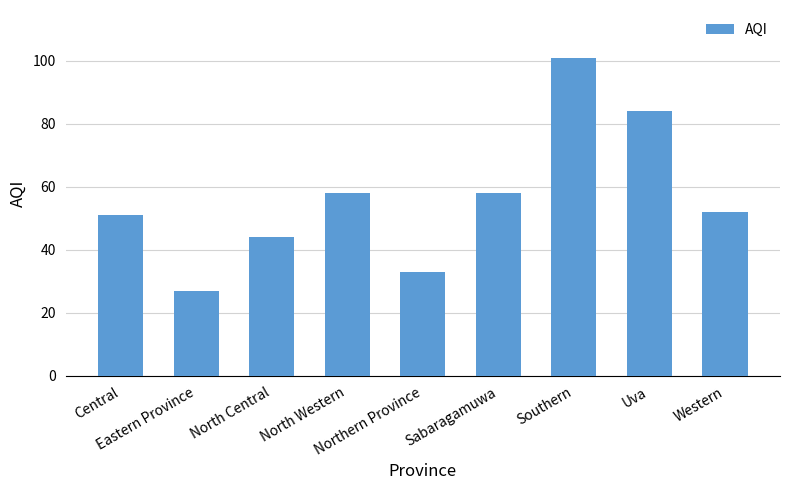

Which has a higher value, Eastern Province or Northern Province?

Northern Province